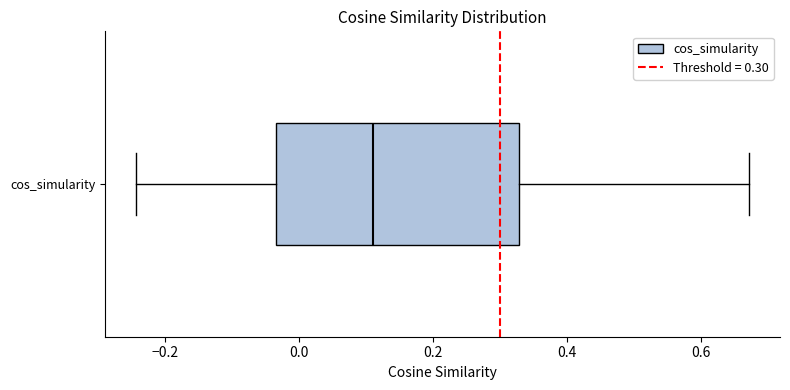

Where does the median line of the box for cos_simularity sit on the x-axis? The values are not printed on the chart, so give them approximately, as read against the axis.

0.10